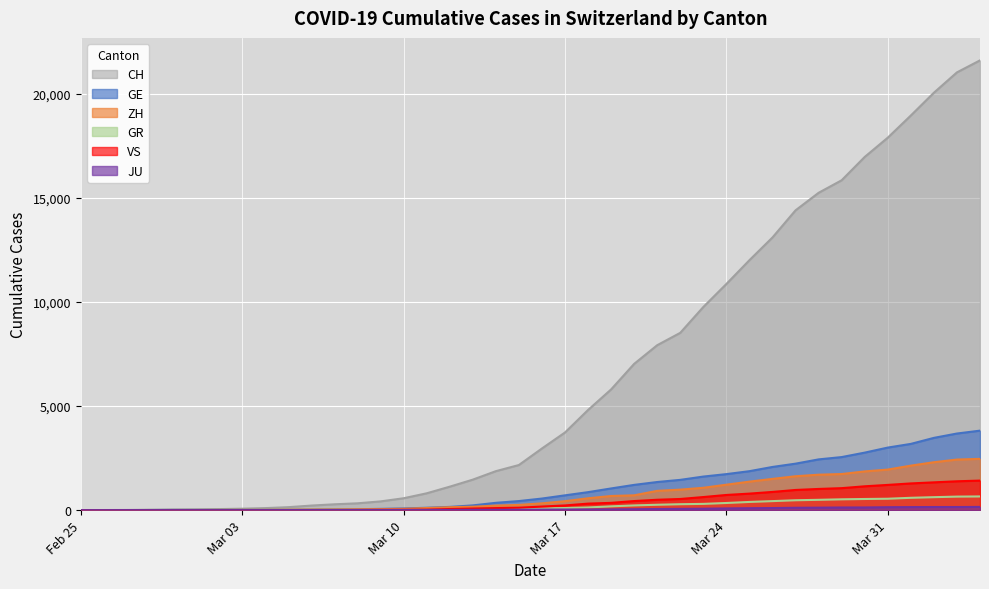

Which has a higher value, 2020-03-19 or 2020-04-03?

2020-04-03